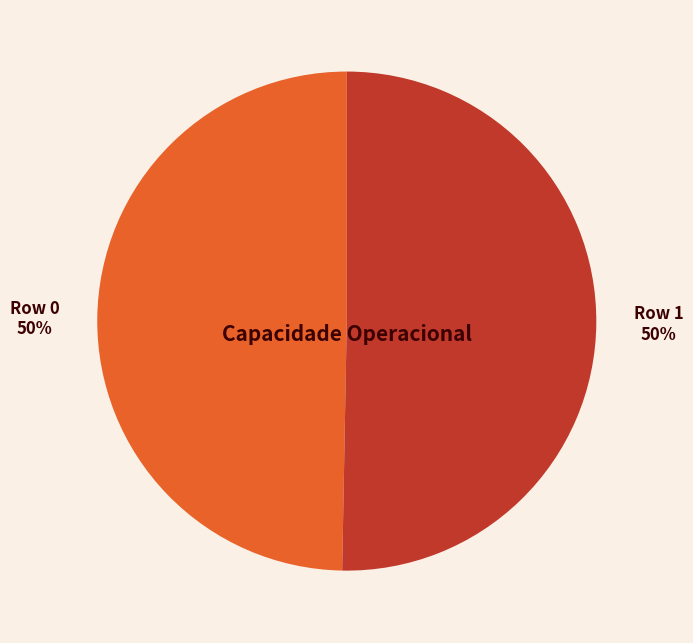

Is the sum of Row 0 and Row 1 greater than half?

Yes